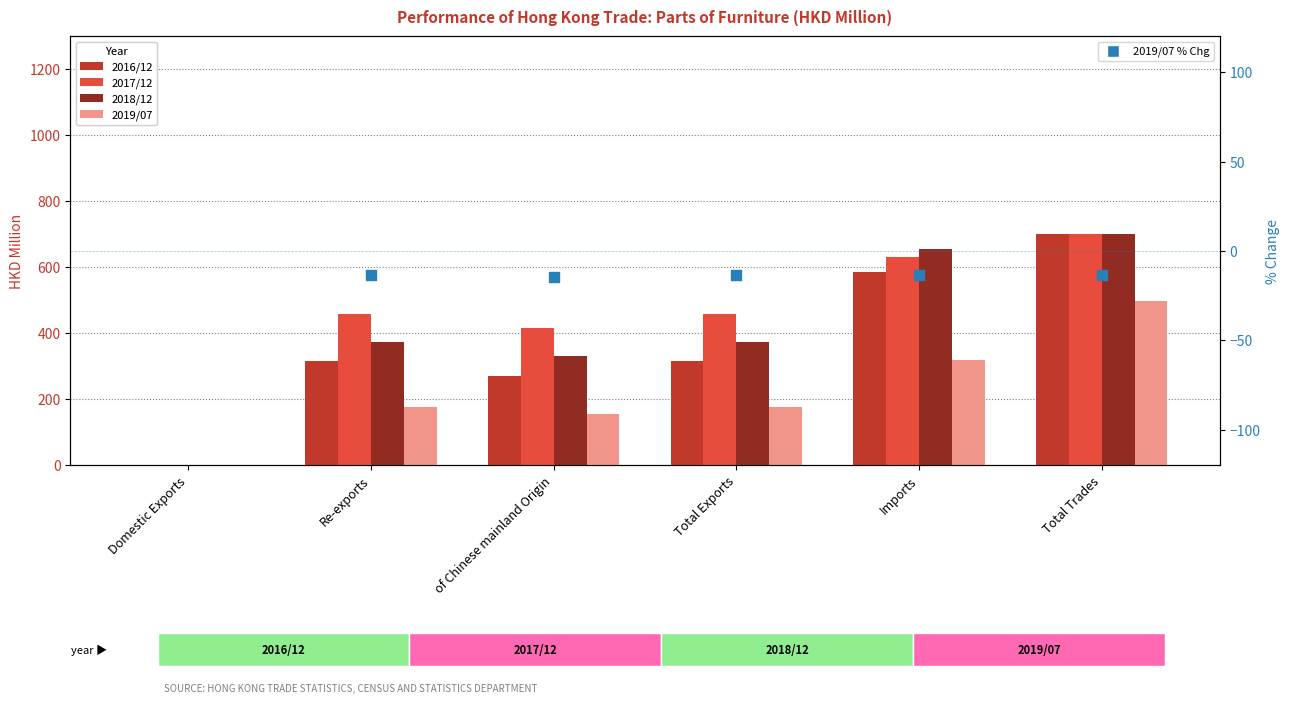

What are all the series names shown in the legend?

2016/12, 2017/12, 2018/12, 2019/07, 2019/07 % Chg